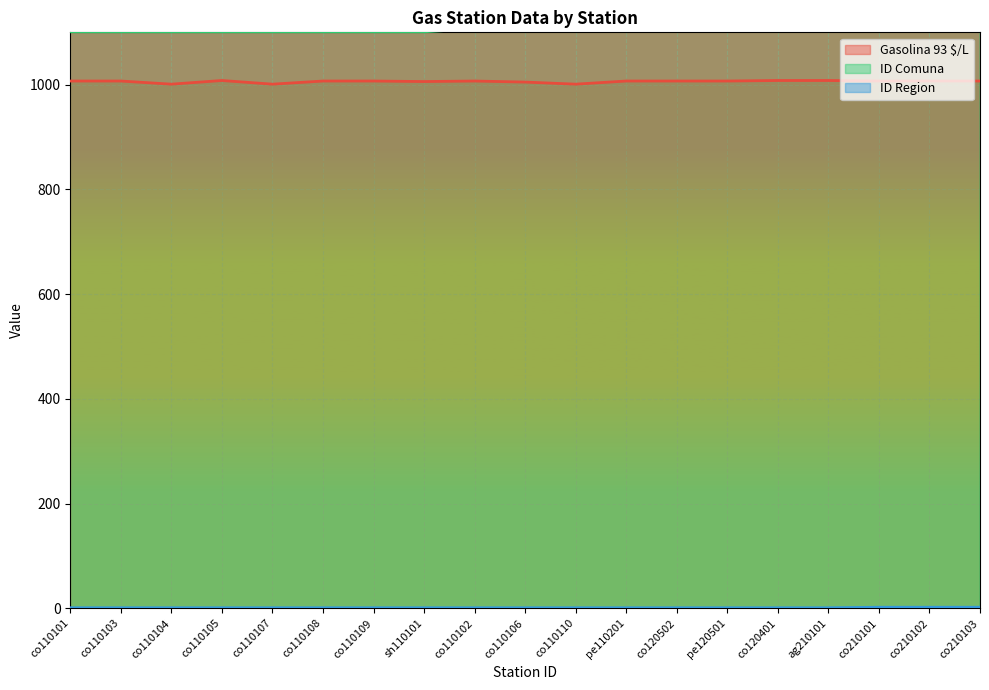

True or false: Gasolina 93 $/L has a value of 1001 at co110107.

True